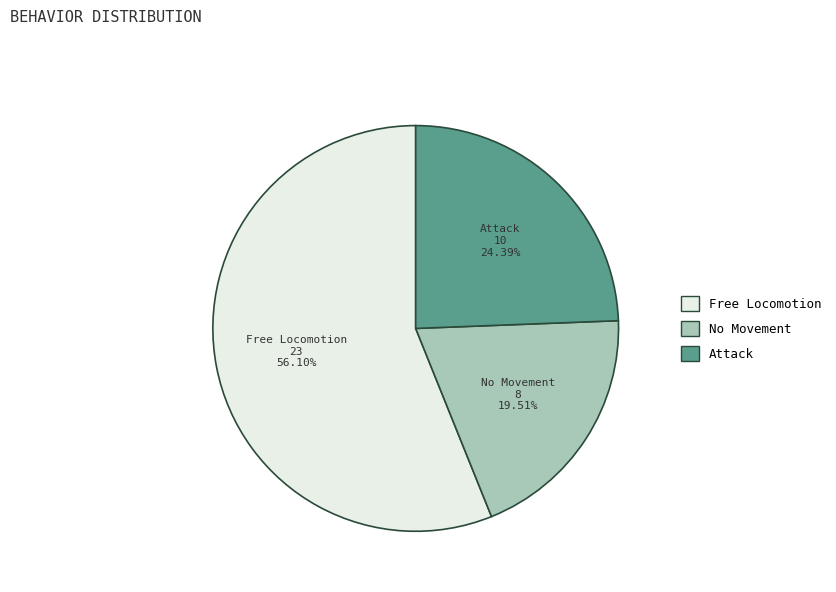

Between No Movement and Attack, which is larger?

Attack